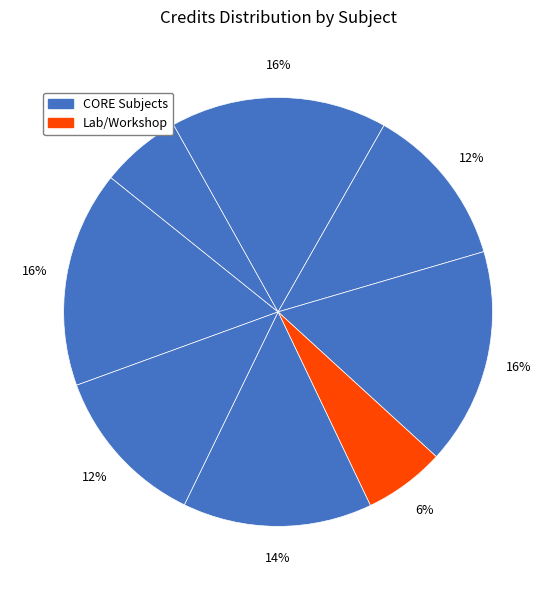

Is there any slice that represents more than half of the pie?

No